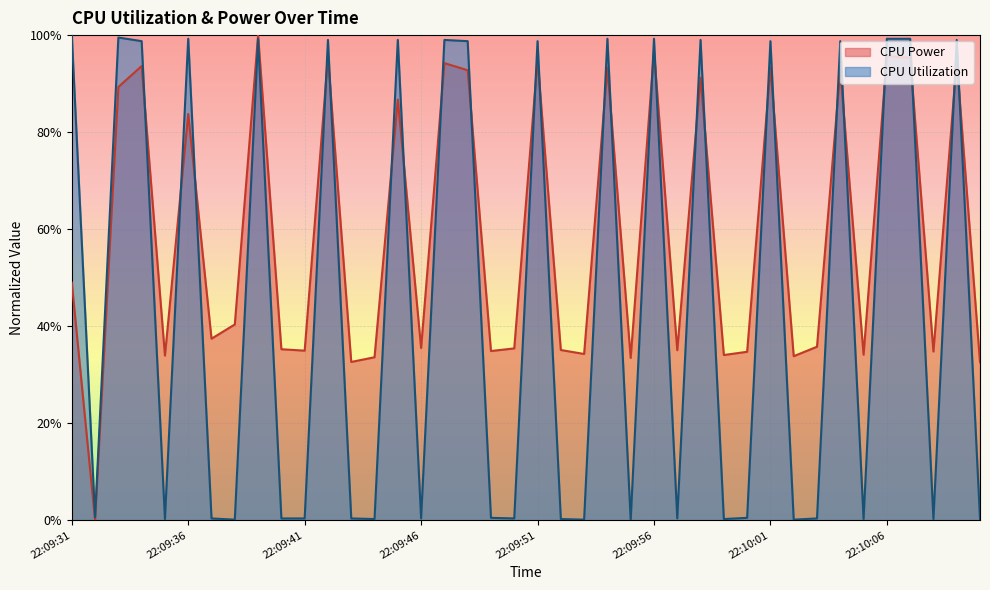

Reading right to left, what are all the values shown in this chart?

CPU Power: 0.3	0.9	0.3	1.0	1.0	0.3	0.9	0.4	0.3	0.9	0.3	0.3	0.9	0.4	1.0	0.3	0.9	0.3	0.4	0.9	0.4	0.3	0.9	0.9	0.4	0.9	0.3	0.3	1.0	0.3	0.4	1.0	0.4	0.4	0.8	0.3	0.9	0.9	0.0	0.5
CPU Utilization: 0.0	1.0	0.0	1.0	1.0	0.0	1.0	0.0	0.0	1.0	0.0	0.0	1.0	0.0	1.0	0.0	1.0	0.0	0.0	1.0	0.0	0.0	1.0	1.0	0.0	1.0	0.0	0.0	1.0	0.0	0.0	1.0	0.0	0.0	1.0	0.0	1.0	1.0	0.0	1.0